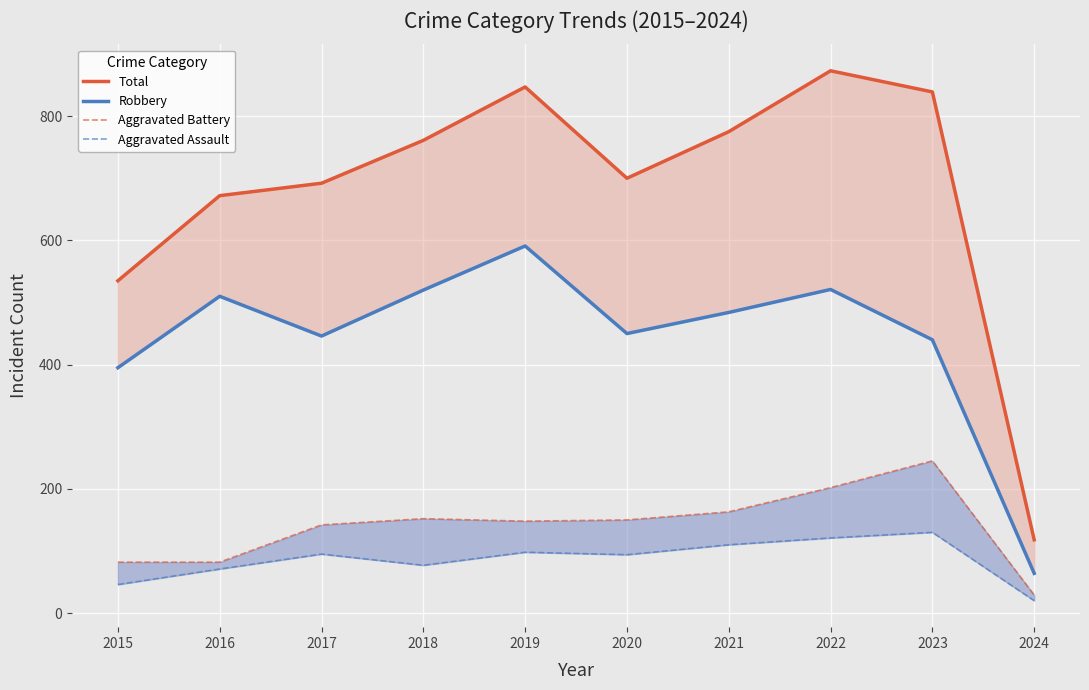

How many values in the Aggravated Assault series are below 95?

5